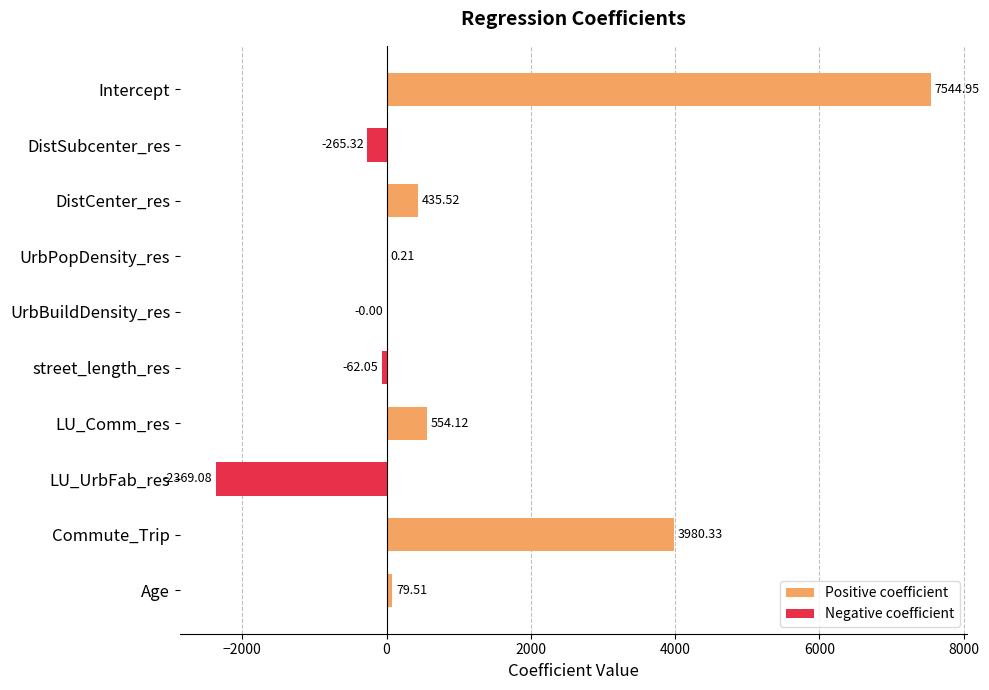

Reading left to right, what are all the values shown in this chart?

Positive coefficient: 7544.9	0.0	435.5	0.2	0.0	0.0	554.1	0.0	3980.3	79.5
Negative coefficient: 0.0	-265.3	0.0	0.0	-0.0	-62.1	0.0	-2369.1	0.0	0.0